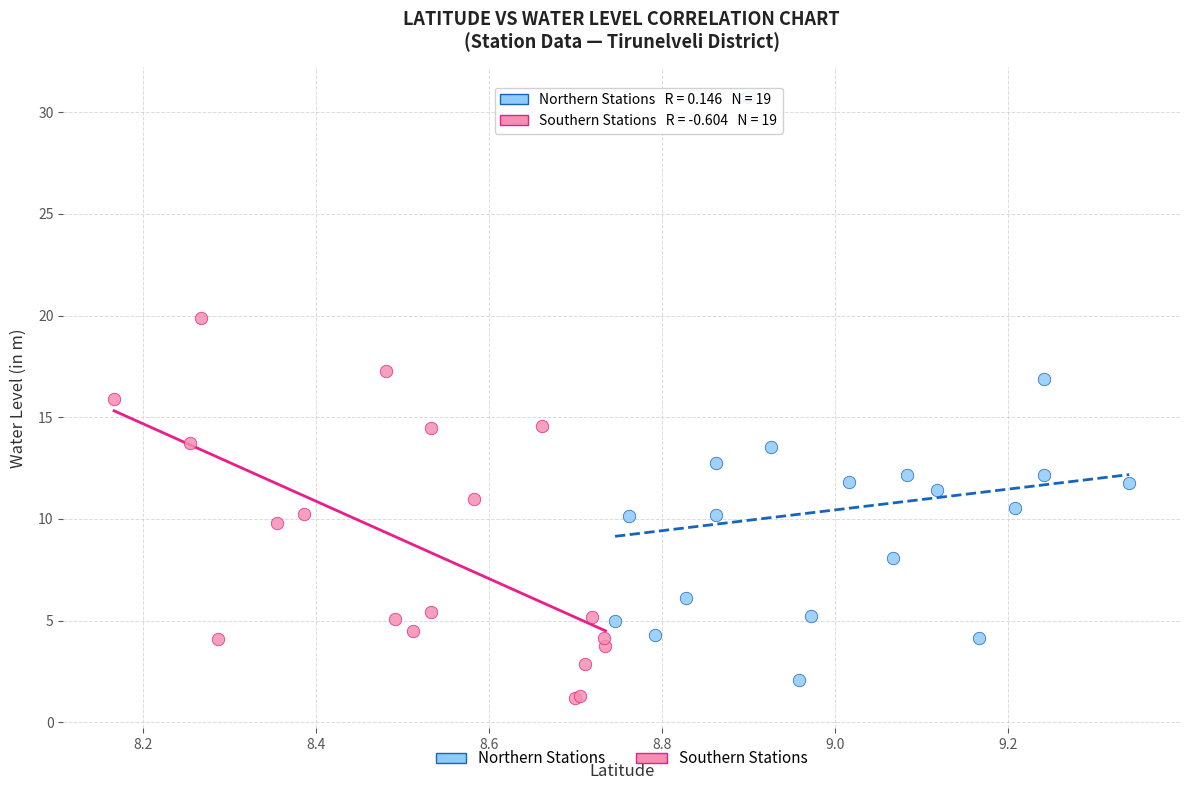

Which series has the largest Y range (max minus min)?

Northern Stations